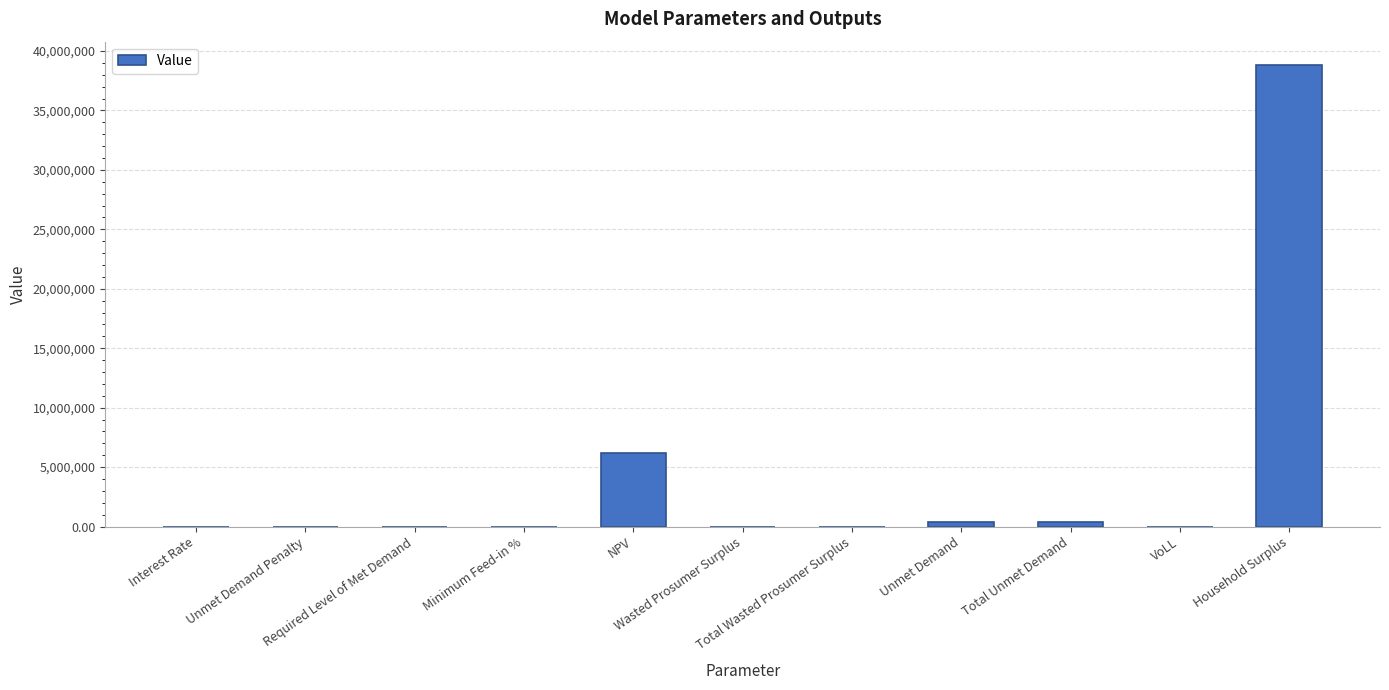

What is the sum of all values?

45770374.1